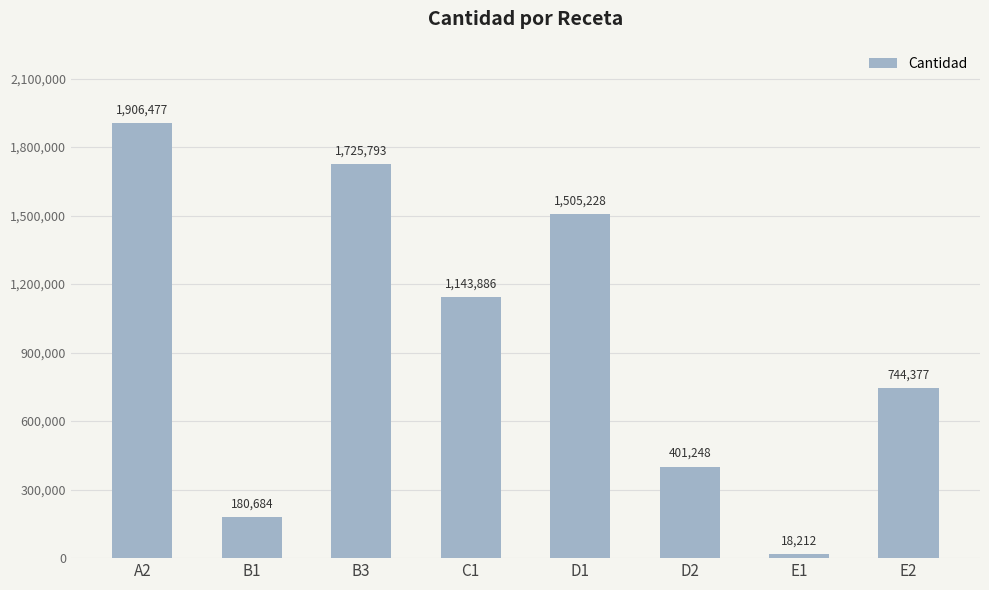

The value at C1 is 1143886. True or false?

True